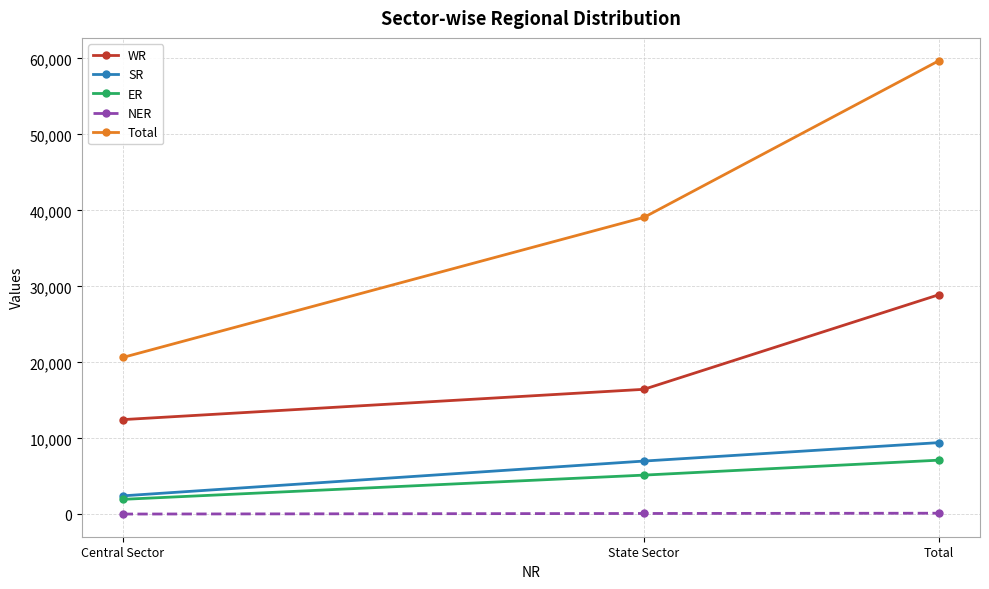

The value of Total at State Sector is 51381. True or false?

False